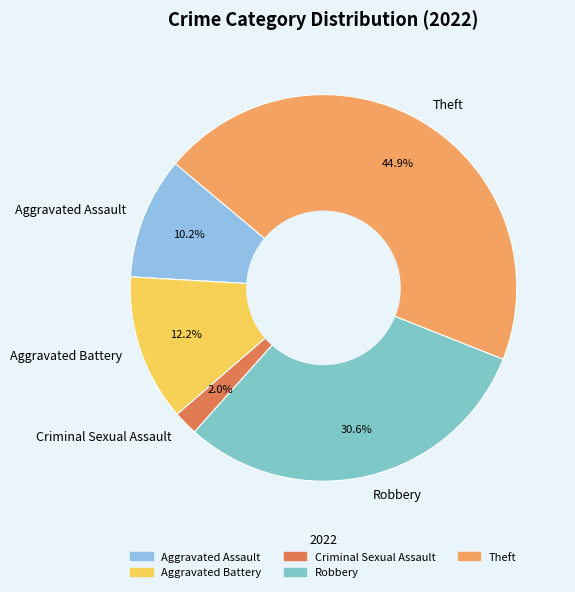

Does Robbery account for over 50% of the chart?

No